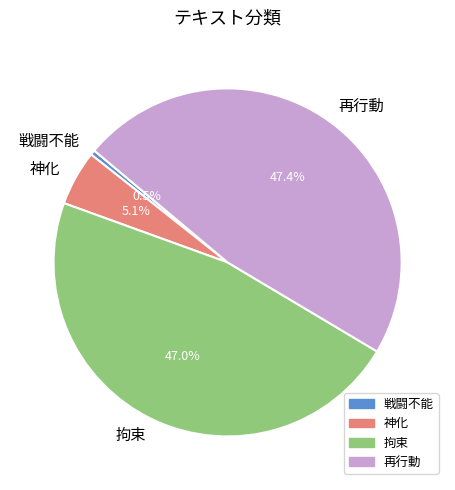

Is there a majority slice in this chart?

No